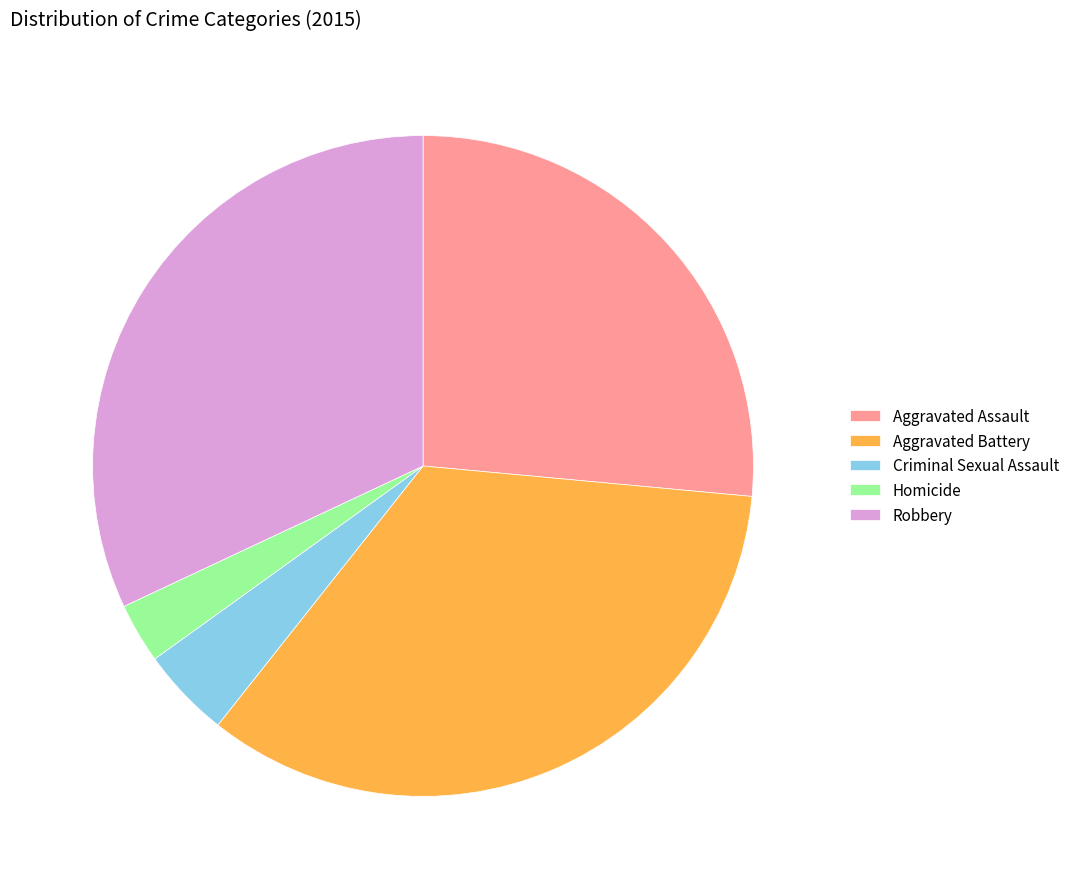

Count the number of slices in the pie.

5